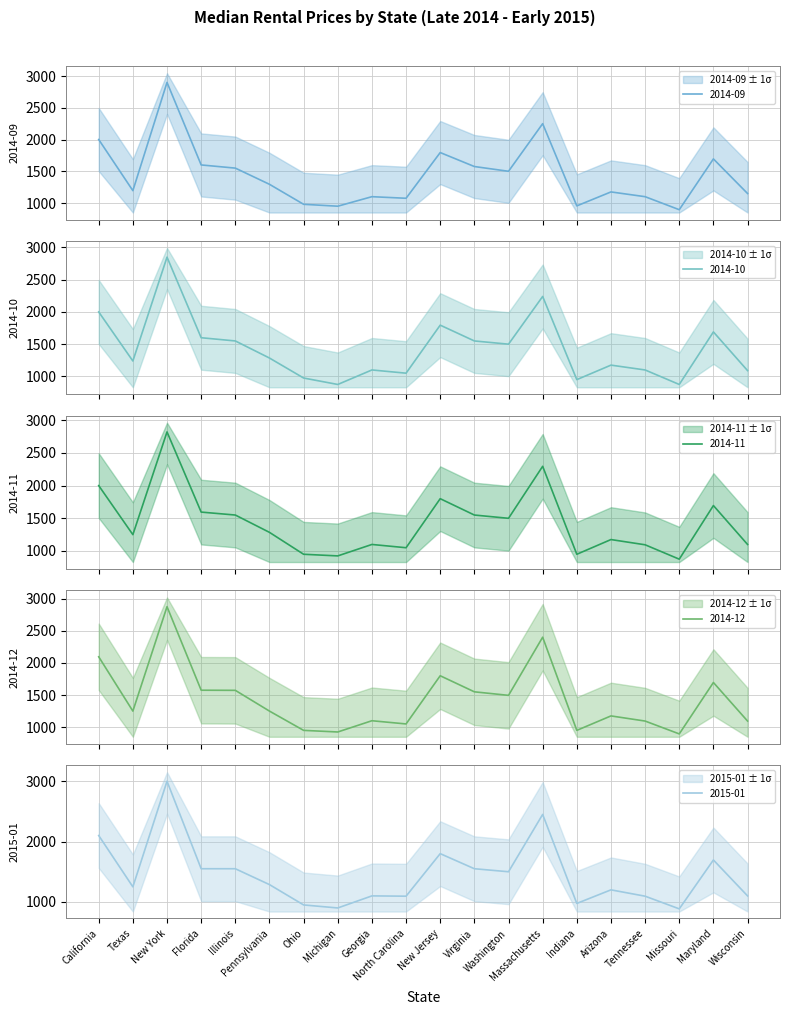

What is the value of the 2014-11 point at the 13th from the left?

1500